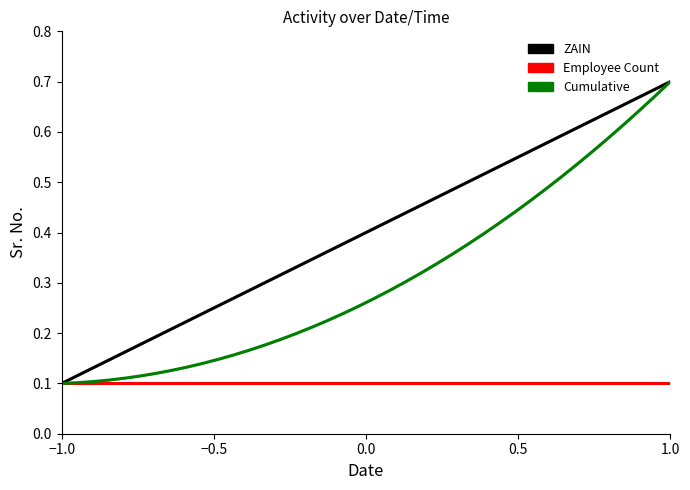

What are all the series names shown in the legend?

ZAIN, Employee Count, Cumulative